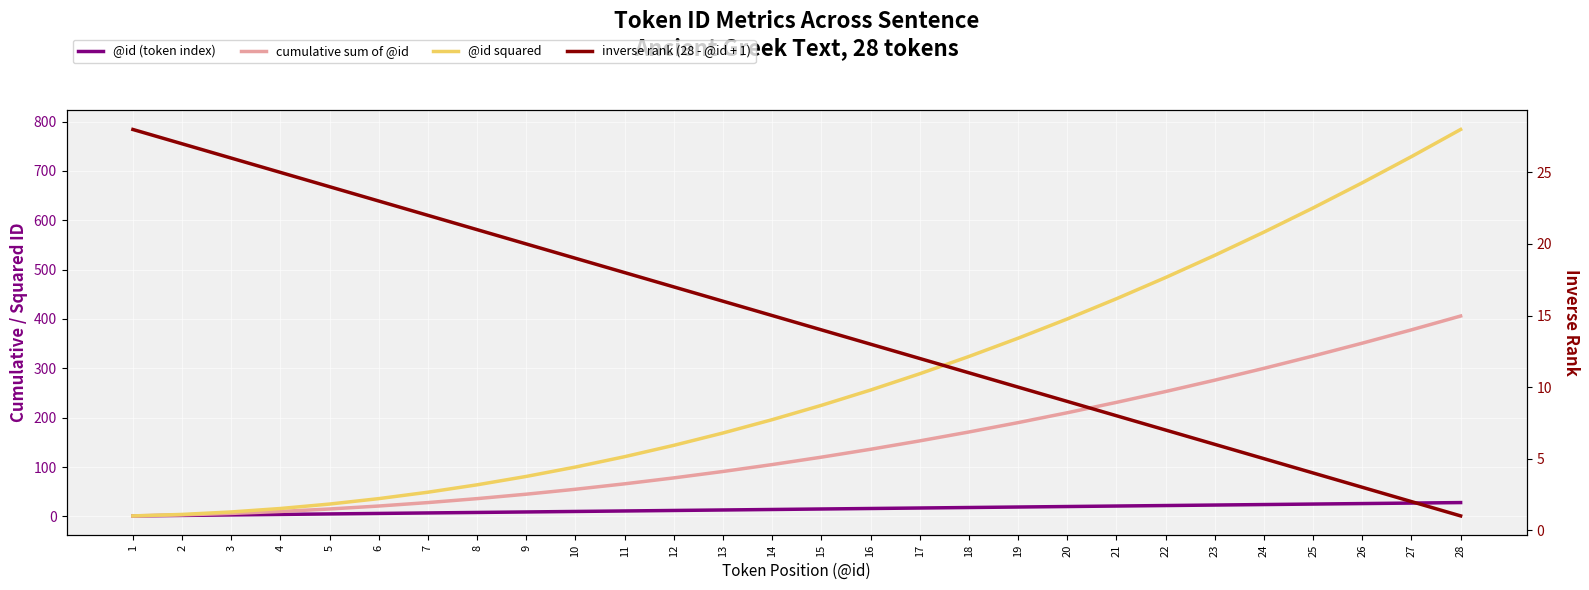

Is it true that inverse rank (28 - @id + 1) equals 12 at 17?

True